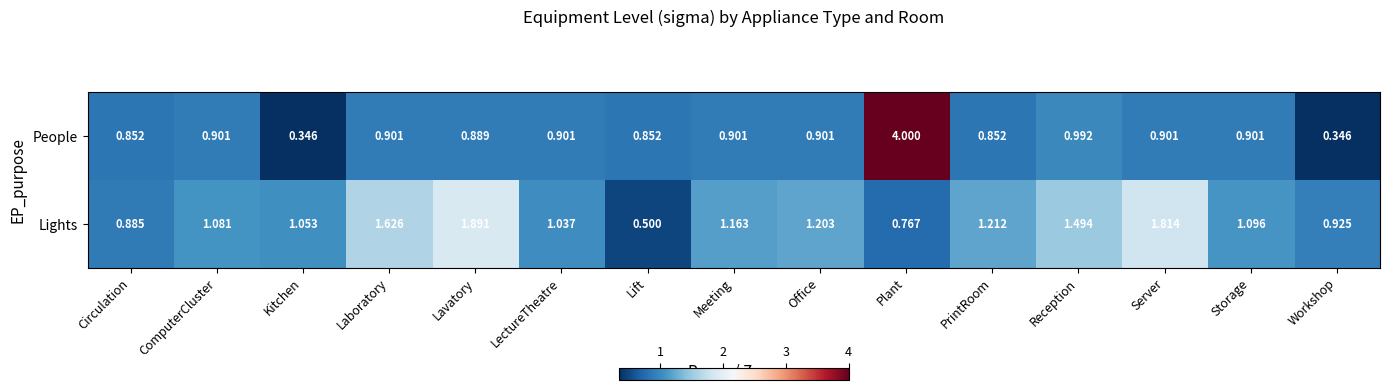

What is the difference between the highest and lowest values at Lift?

0.4